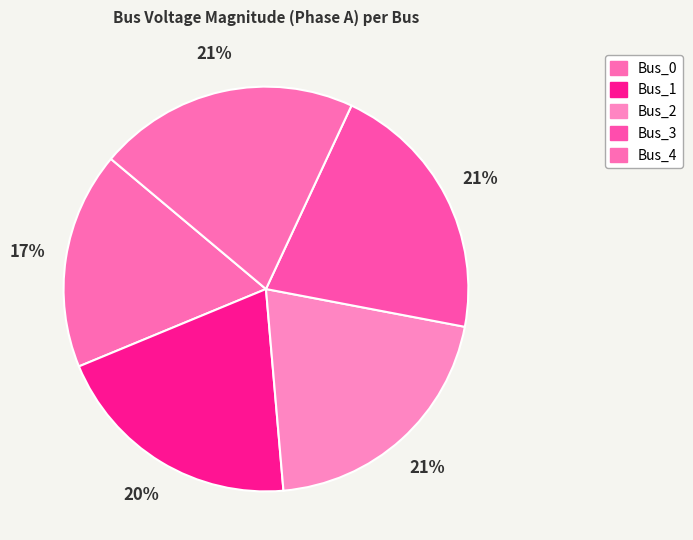

How much of the chart is everything except Bus_2?

79.4%